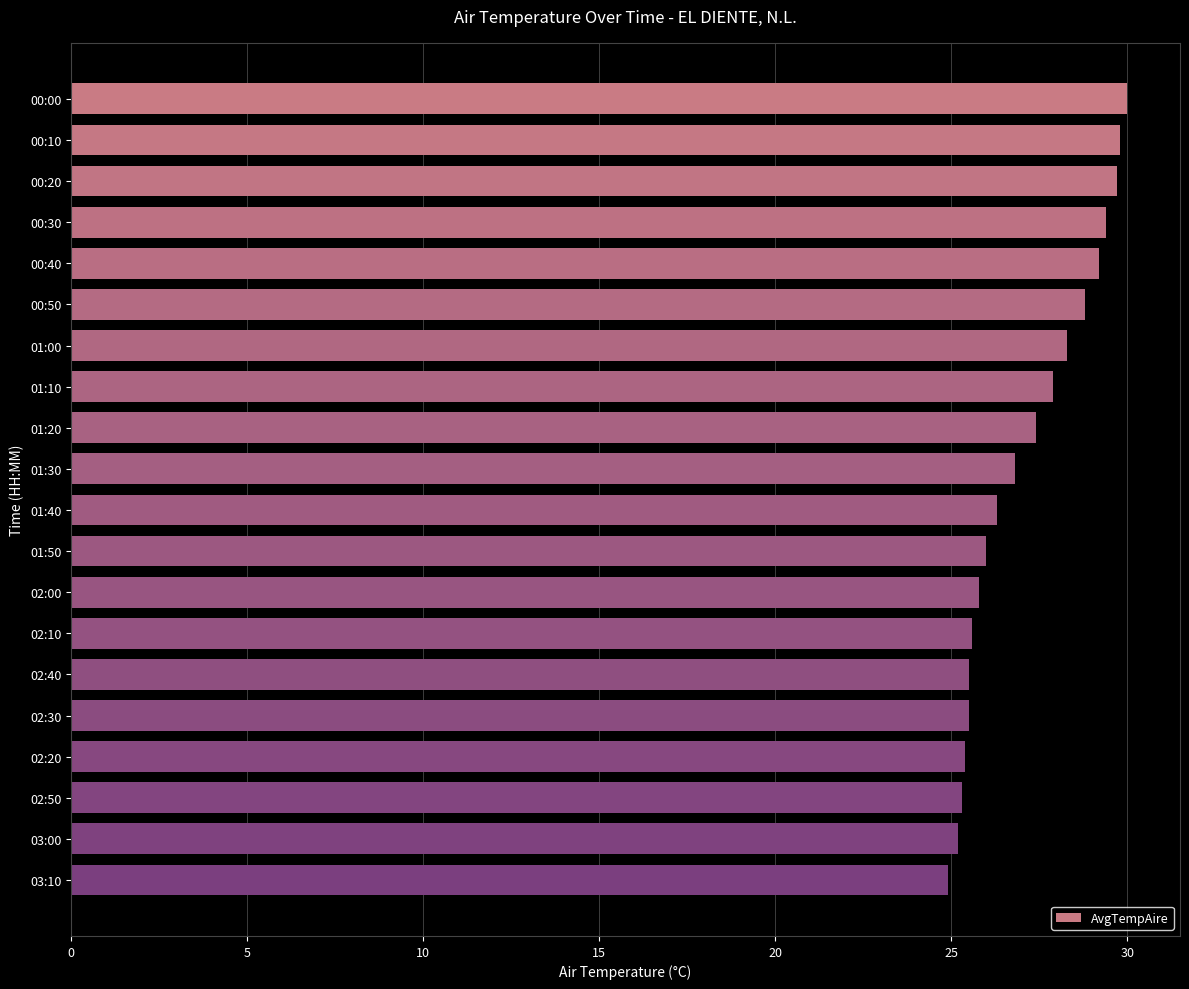

What is the difference between the maximum and minimum values?

5.1